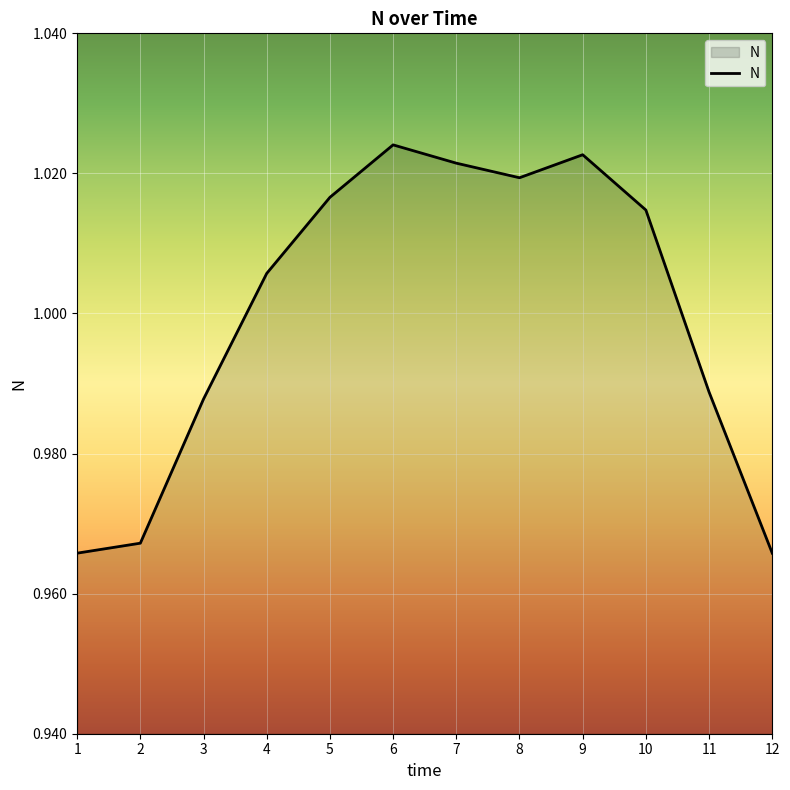

The chart shows a value of 1.6 at 4. True or false?

False